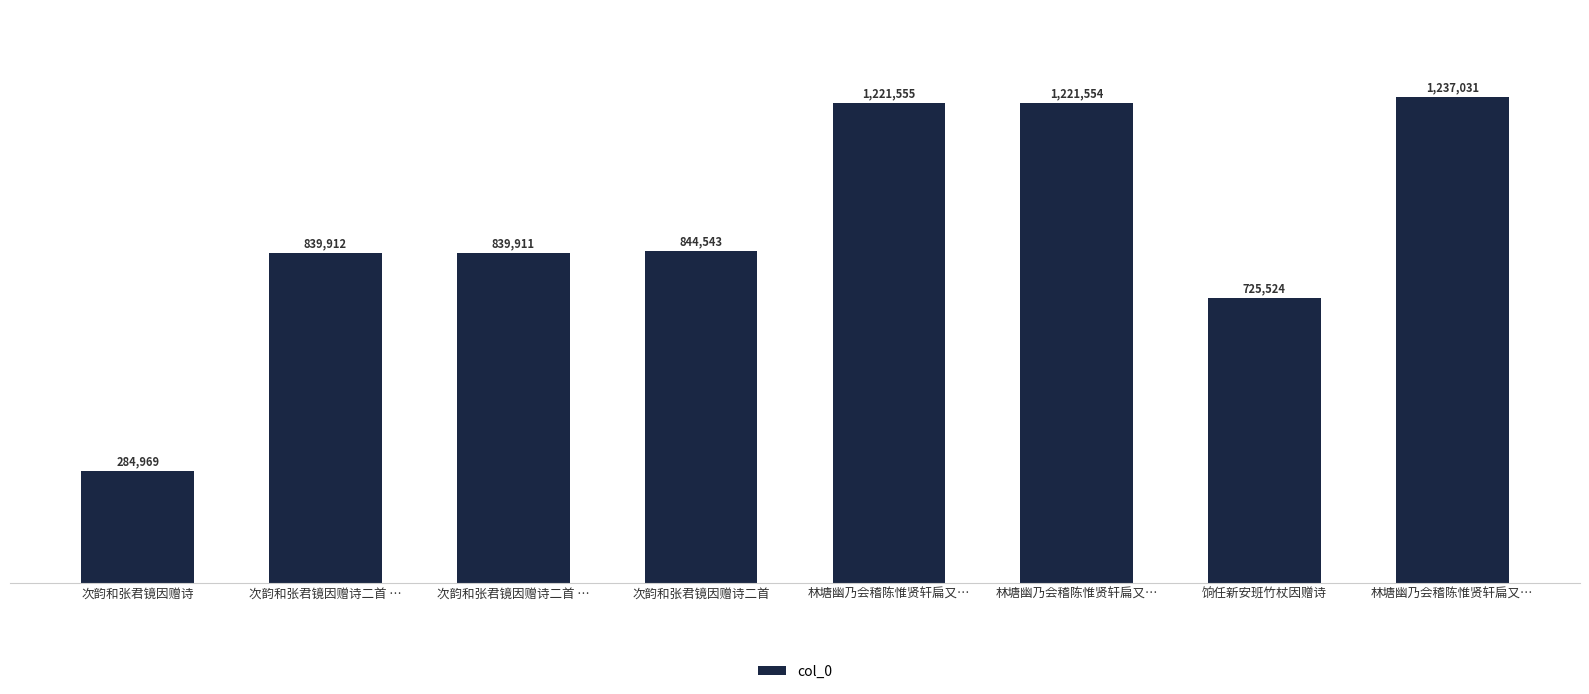

Rank the categories by value from highest to lowest.

林塘幽乃会稽陈惟贤轩扁又…, 林塘幽乃会稽陈惟贤轩扁又…, 林塘幽乃会稽陈惟贤轩扁又…, 次韵和张君镜因赠诗二首, 次韵和张君镜因赠诗二首 …, 次韵和张君镜因赠诗二首 …, 饷任新安班竹杖因赠诗, 次韵和张君镜因赠诗